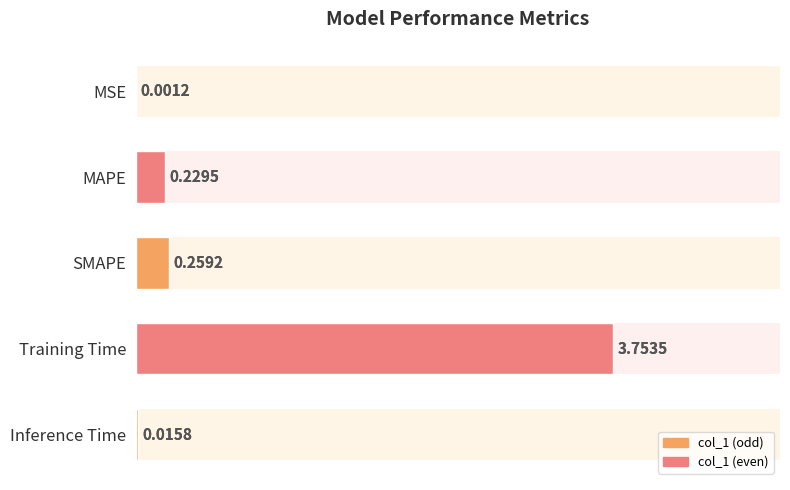

What is the sum of the values at Training Time and Inference Time?

3.8